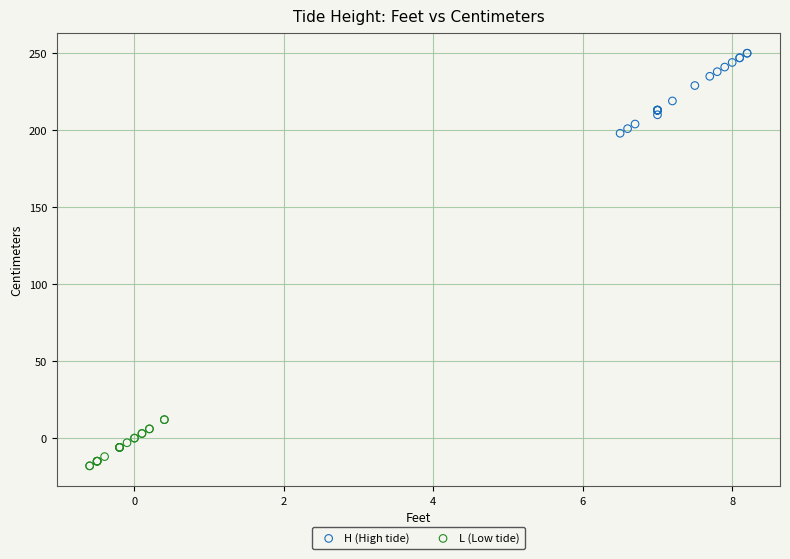

Which series contains the lowest Y value?

L (Low tide)